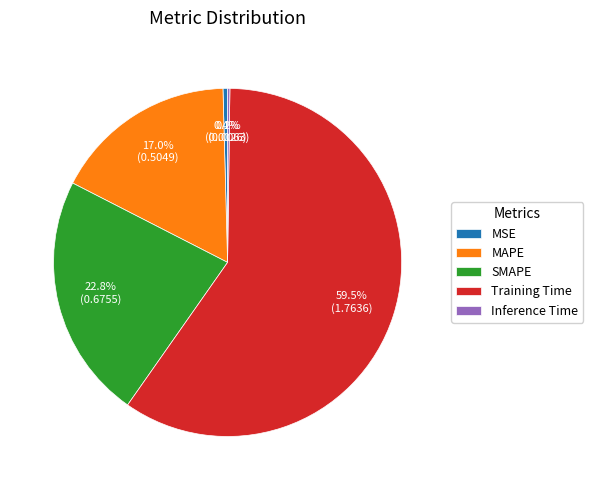

Combined, do Training Time and SMAPE account for over 50%?

Yes